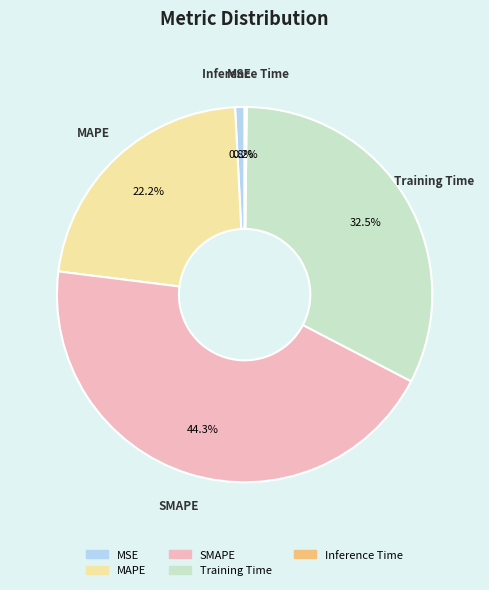

Between MSE and SMAPE, which is larger?

SMAPE